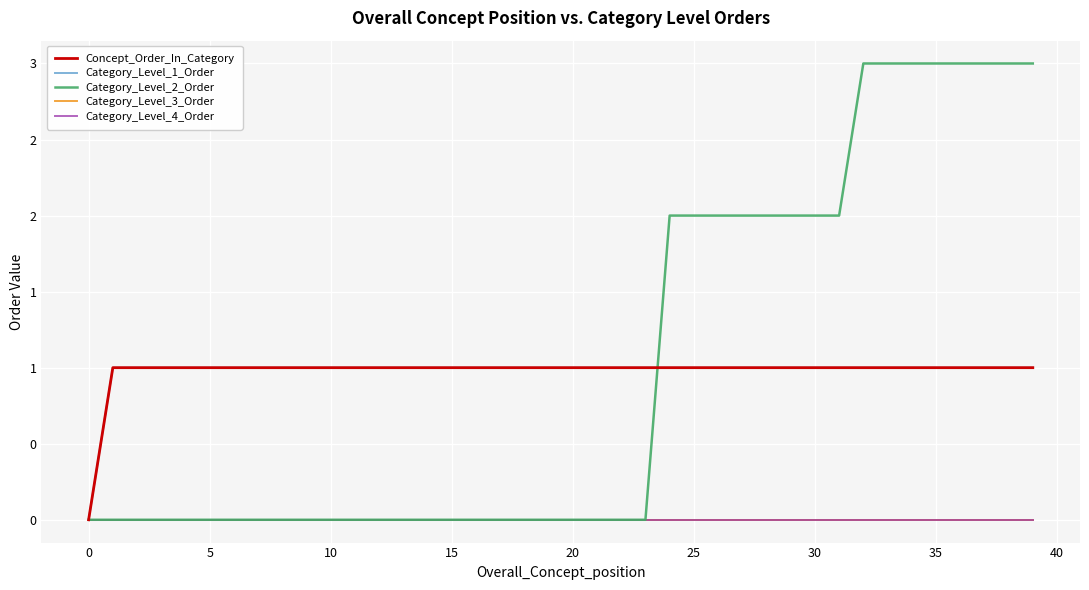

Does the chart have visible grid lines?

Yes